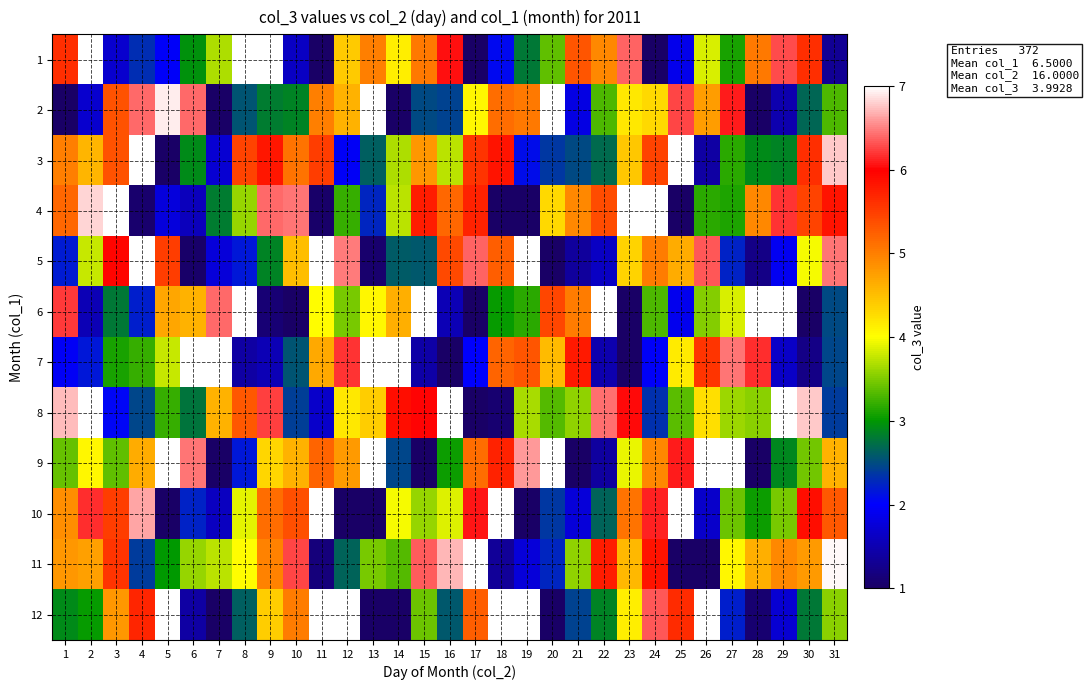

Reading right to left, transcribe all the data shown in this chart.

row_0: 1.3	5.6	6.3	5.0	3.1	3.9	1.9	1.0	6.4	4.9	5.3	3.4	2.8	2.1	1.0	6.1	5.0	4.1	5.0	4.4	1.0	1.6	7.0	7.0	3.7	3.0	2.0	2.3	1.7	7.0	5.6
row_1: 3.3	2.7	1.5	1.0	6.1	4.8	6.3	4.3	4.2	3.3	1.8	7.0	5.1	5.1	4.1	2.4	2.5	1.0	7.0	4.6	5.0	2.9	2.8	2.6	1.0	6.4	6.9	6.4	5.3	1.7	1.0
row_2: 6.8	5.6	2.9	2.9	3.2	1.4	7.0	5.5	4.4	2.7	2.5	2.4	2.1	5.8	5.6	3.7	4.8	3.7	2.6	1.9	5.5	5.1	5.8	5.5	1.7	2.9	1.0	7.0	5.3	4.6	5.0
row_3: 5.8	5.5	6.2	4.9	3.1	3.2	1.0	7.0	7.0	5.4	4.9	4.3	1.0	1.0	5.7	5.2	5.8	3.7	2.2	3.2	1.0	6.4	6.4	3.6	2.8	1.6	1.8	1.1	7.0	6.8	5.2
row_4: 6.5	4.0	1.9	1.2	2.2	6.3	4.7	5.0	4.3	1.6	1.4	1.0	7.0	5.3	6.4	5.4	2.6	2.6	1.1	6.5	7.0	4.5	2.9	2.2	1.8	1.0	5.5	7.0	6.0	3.8	2.2
row_5: 2.5	1.0	7.0	7.0	3.8	3.5	1.9	3.3	1.0	7.0	5.0	5.4	3.2	3.0	1.0	1.5	7.0	4.6	4.1	3.5	4.0	1.0	1.1	7.0	6.4	4.6	4.7	2.2	2.8	1.5	6.2
row_6: 2.5	1.2	1.6	6.2	6.5	5.6	4.1	2.0	1.0	1.5	5.8	4.5	5.3	5.2	2.0	1.0	1.4	7.0	7.0	6.2	4.7	2.5	1.5	1.4	7.0	7.0	3.8	3.2	3.1	2.2	2.0
row_7: 2.4	6.8	7.0	3.5	3.6	4.2	3.4	2.3	6.0	6.4	3.6	3.3	3.7	1.1	1.0	7.0	6.0	5.9	4.4	4.2	1.7	2.4	6.2	5.3	4.6	2.8	3.2	2.5	2.0	7.0	6.7
row_8: 4.6	3.4	2.9	1.0	7.0	7.0	6.1	4.9	3.9	1.4	1.0	7.0	6.6	5.7	5.1	3.1	1.0	2.5	7.0	4.8	5.2	4.6	4.3	2.2	1.0	6.5	7.0	4.7	3.4	4.1	3.4
row_9: 5.3	5.9	3.5	3.0	3.4	1.7	7.0	6.1	5.1	2.7	1.8	2.4	1.0	7.0	6.1	3.9	3.6	4.0	1.0	1.0	7.0	5.4	5.1	3.9	1.6	2.2	1.0	6.6	5.5	6.2	4.9
row_10: 7.0	4.8	4.9	4.6	4.1	1.0	1.0	5.8	4.5	5.8	3.6	2.2	1.8	1.3	7.0	6.7	6.4	3.3	3.5	2.6	1.1	6.3	5.0	4.0	3.7	3.6	3.0	2.4	5.6	4.7	4.8
row_11: 3.6	2.8	1.7	1.1	2.2	7.0	5.7	6.3	4.1	2.9	2.4	1.0	7.0	7.0	5.3	2.6	3.4	1.0	1.0	7.0	7.0	5.0	4.4	2.6	1.0	1.4	7.0	5.7	4.8	3.0	2.9